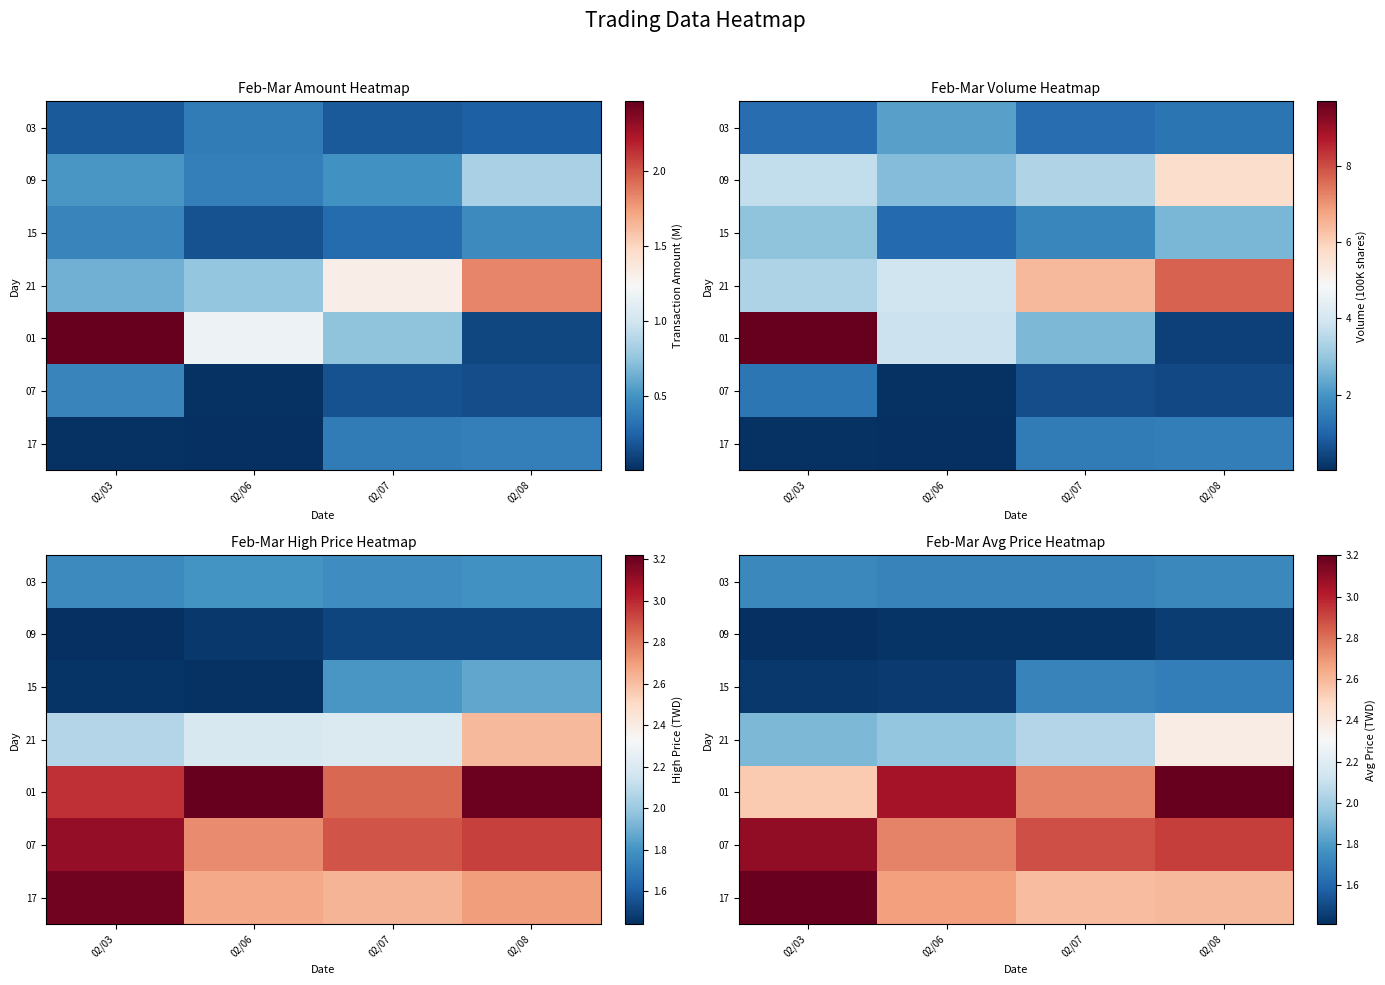

What is the maximum value for 03?

1.7